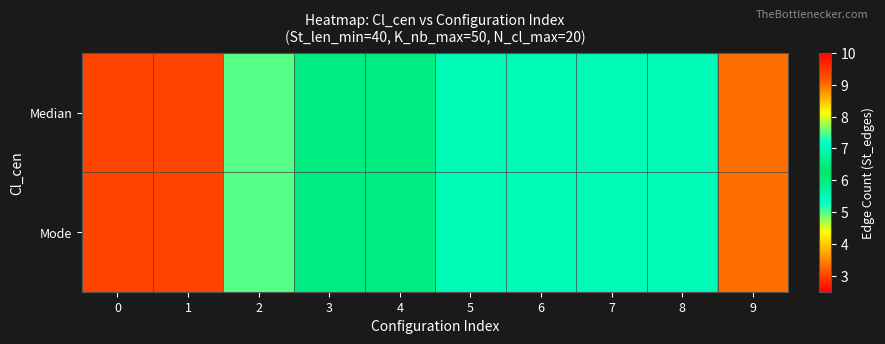

Reading left to right, list all the values displayed in this chart.

Median: 0=3	1=3	2=5	3=6	4=6	5=7	6=7	7=7	8=7	9=9
Mode: 0=3	1=3	2=5	3=6	4=6	5=7	6=7	7=7	8=7	9=9